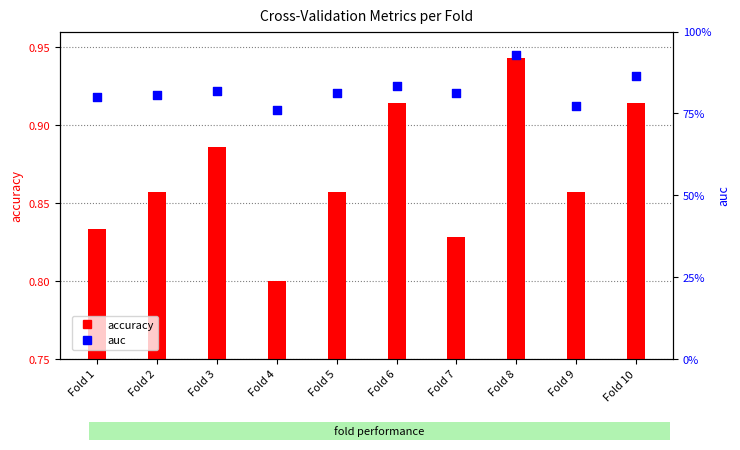

Is the value of auc at Fold 9 greater than the value of accuracy at Fold 5?

No